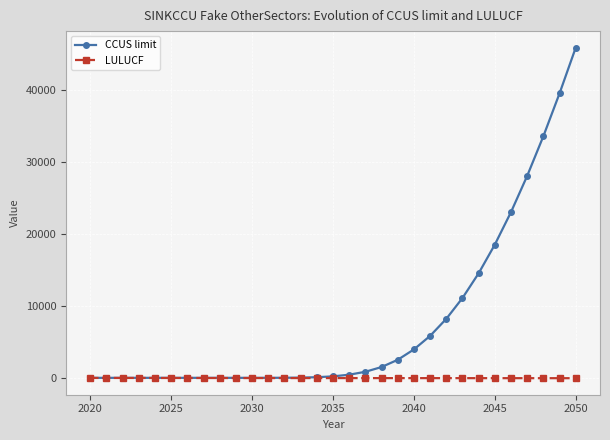

At how many categories does at least one series exceed 43732?

1